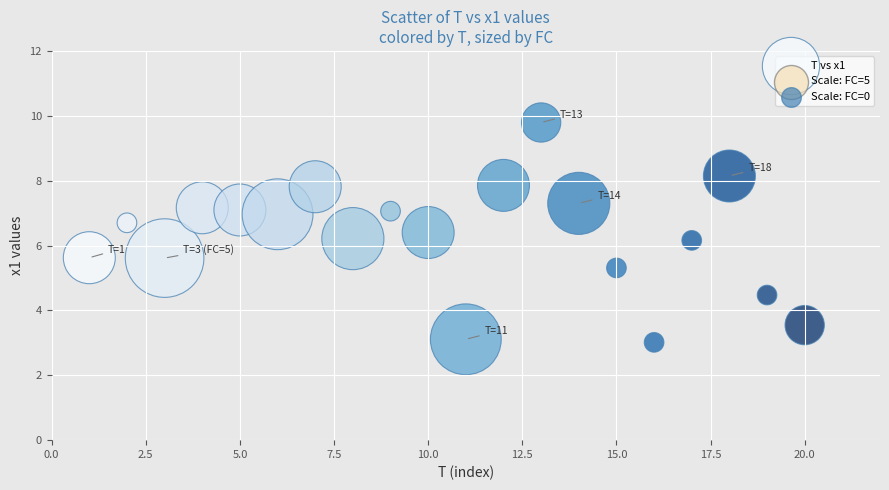

What is the range of Y values (max minus min)?

6.8